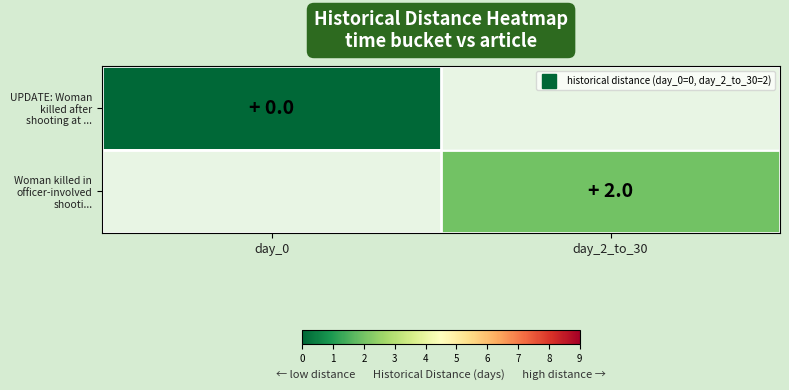

What value does the Woman killed in officer-involved shooti... series have at day_2_to_30?

2.0